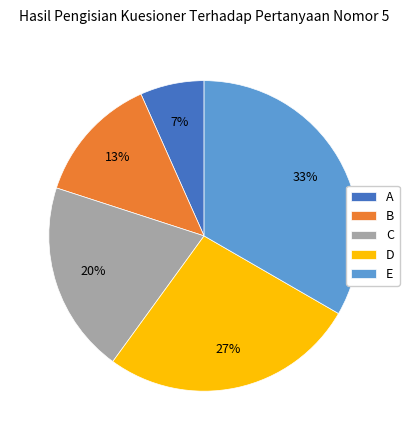

Which slice is the largest?

E